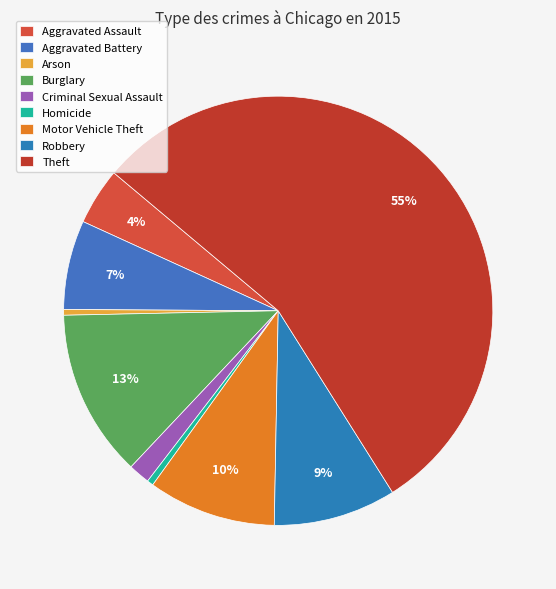

To the nearest percent, what percentage of the pie is Theft?

55%